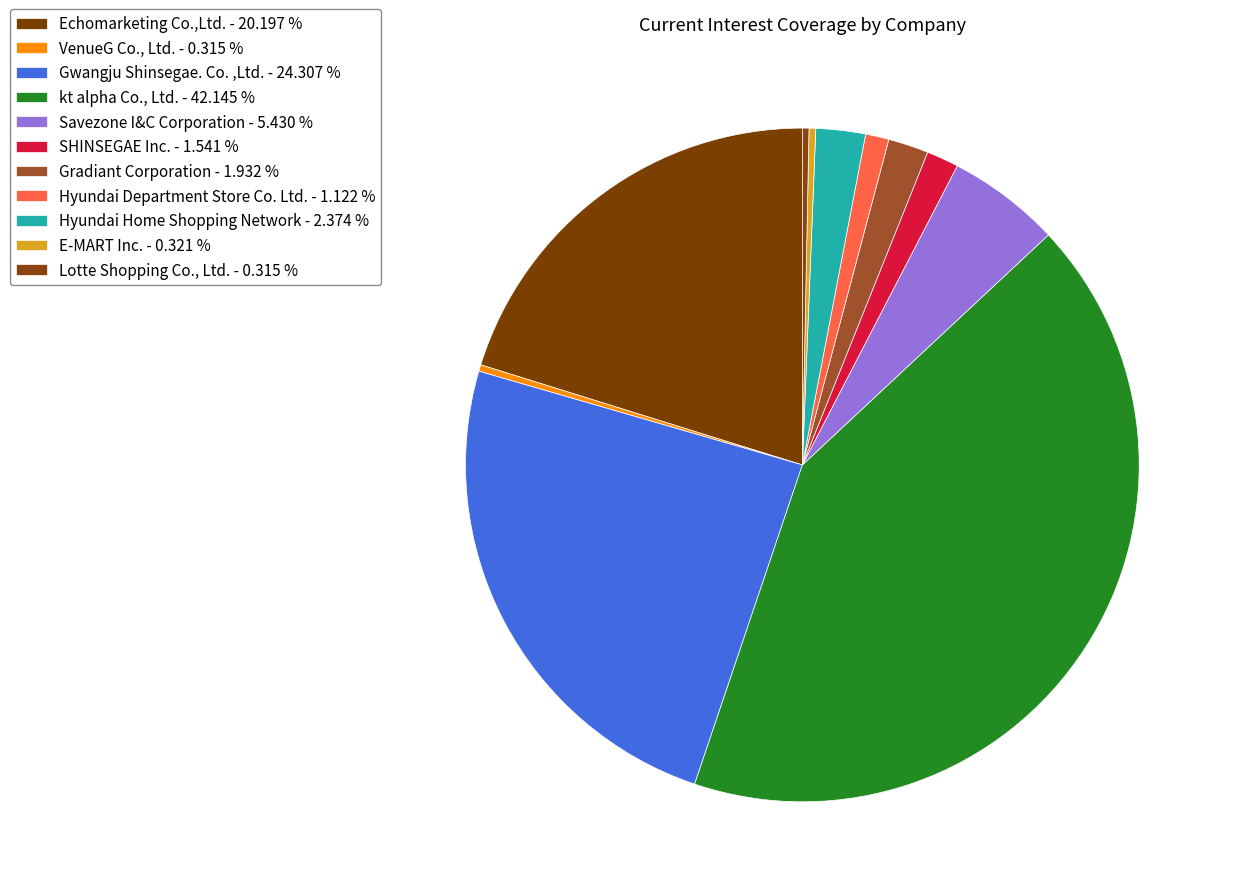

Count the number of slices in the pie.

11